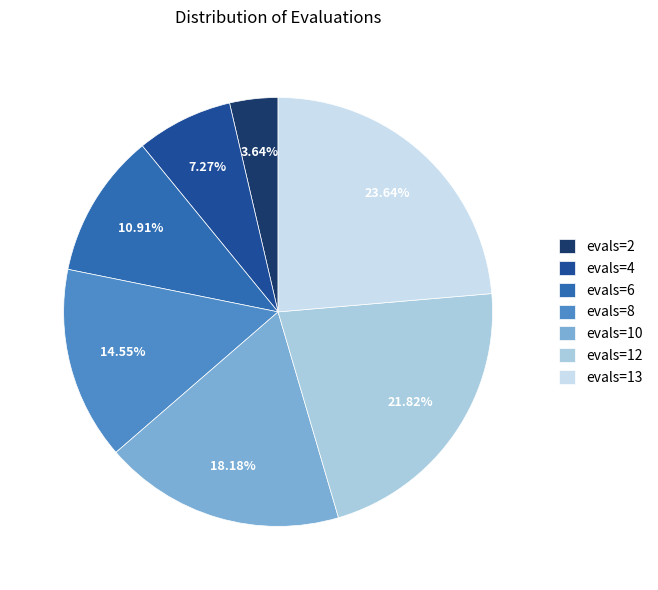

Do evals=12 and evals=10 together represent more than half of the pie?

No